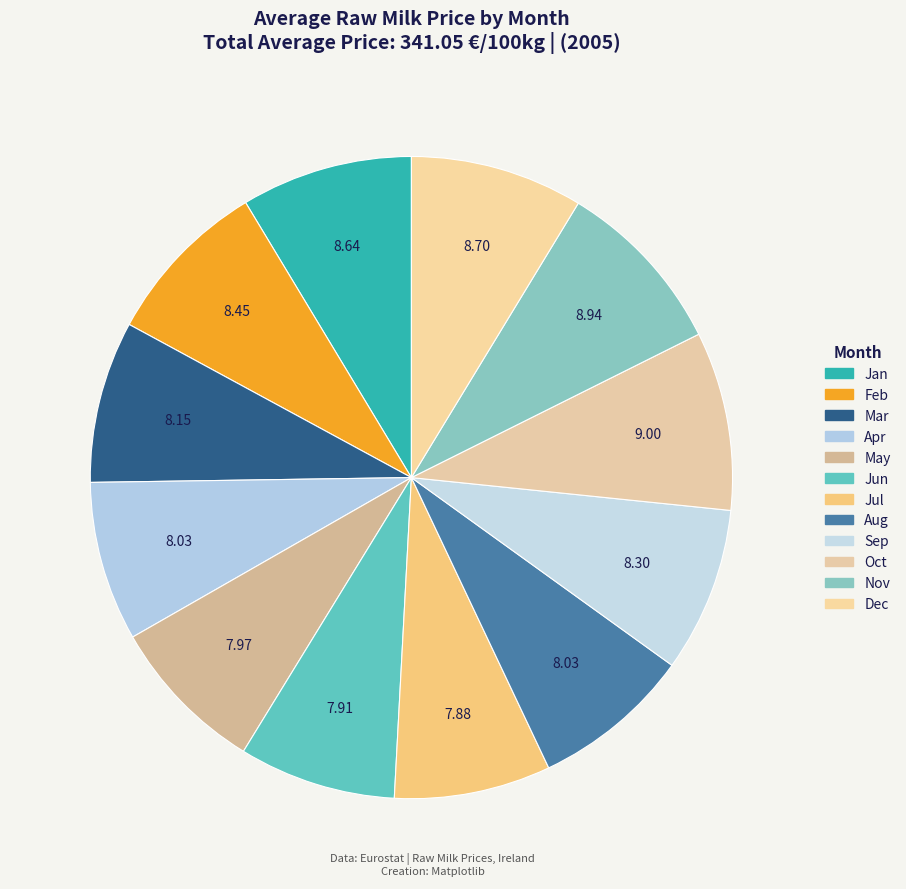

Between Jun and Oct, which is larger?

Oct